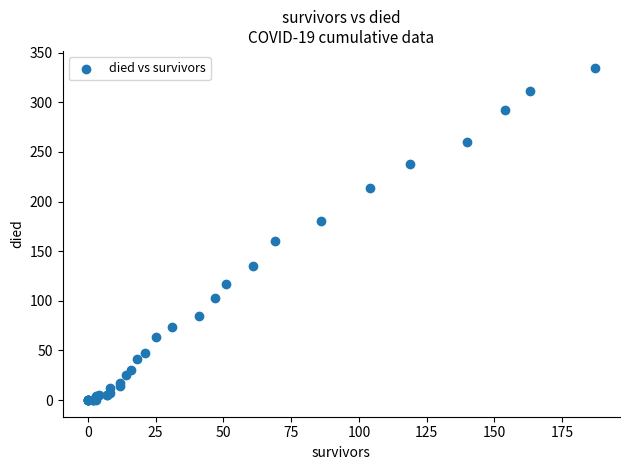

What Y value in the scatter plot is closest to 167?

160